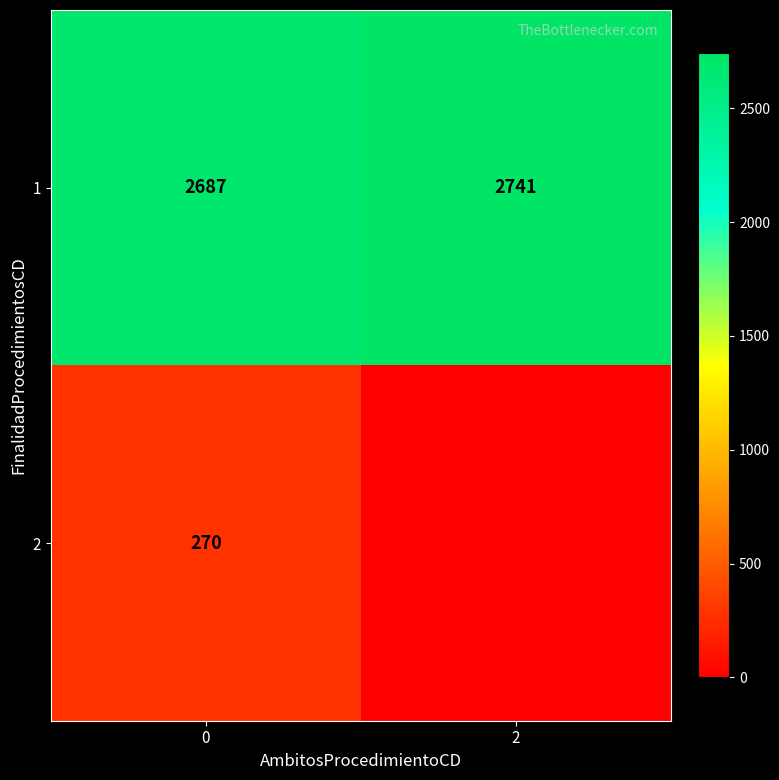

What is the spread (max minus min) of values at 0?

2417